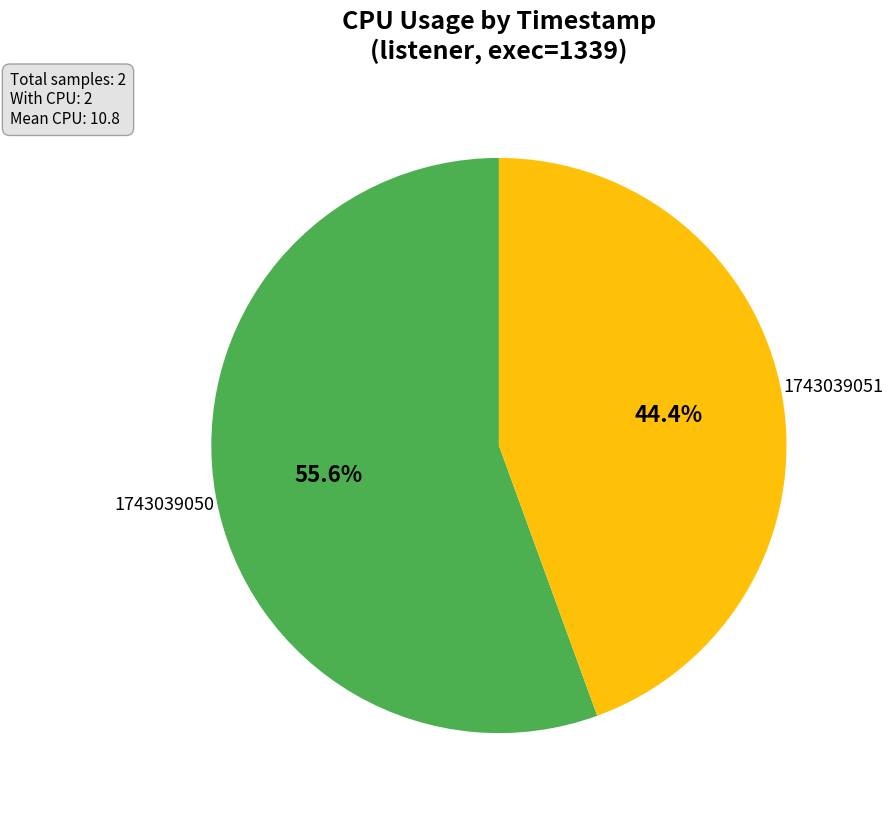

How many segments does this pie chart have?

2